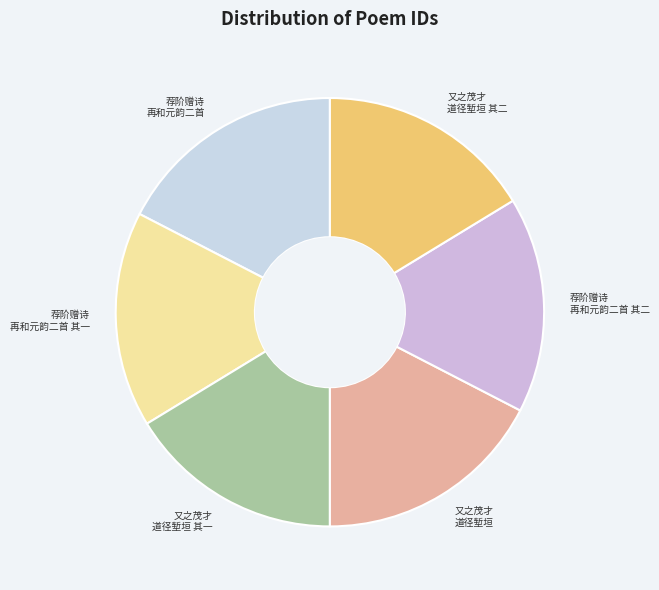

Count the number of slices in the pie.

6